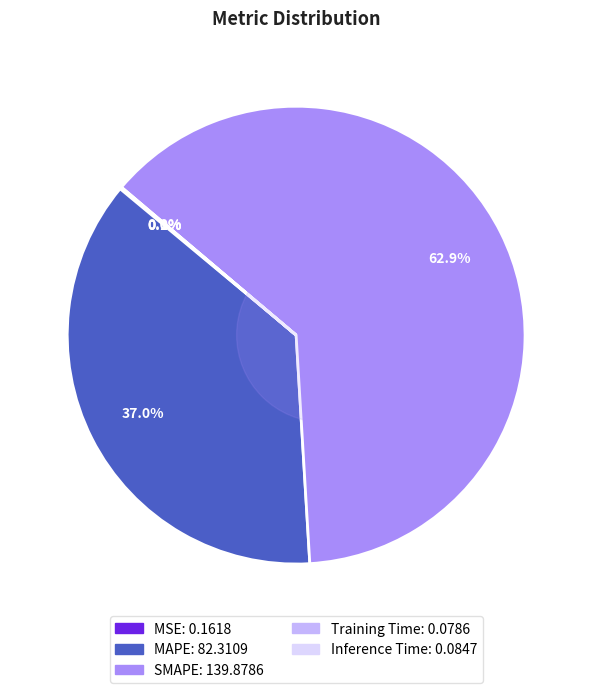

What percentage is the SMAPE slice, to the nearest percent?

63%